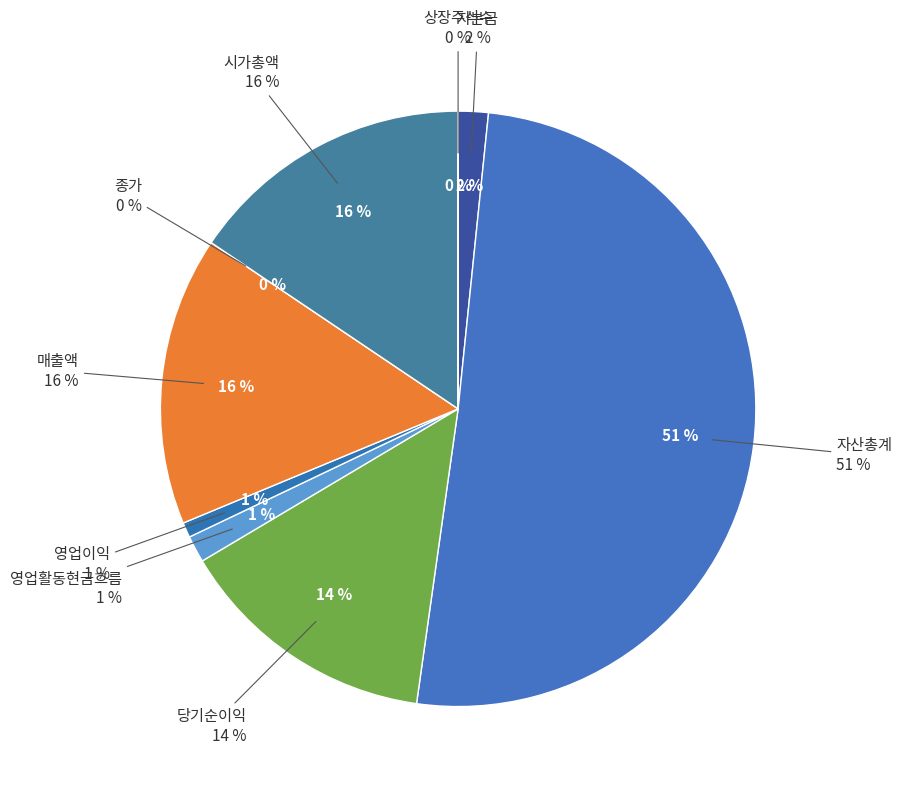

How many segments does this pie chart have?

9